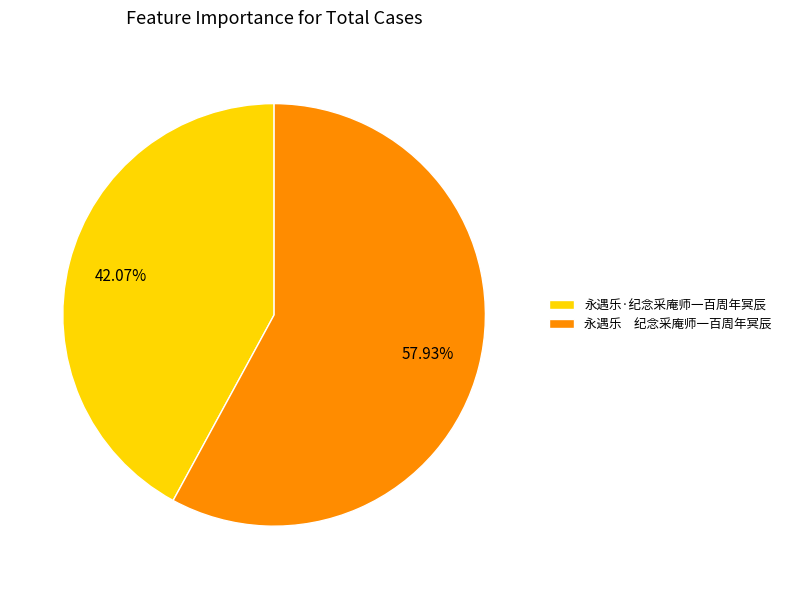

What is the smallest slice in the pie chart?

永遇乐·纪念采庵师一百周年冥辰